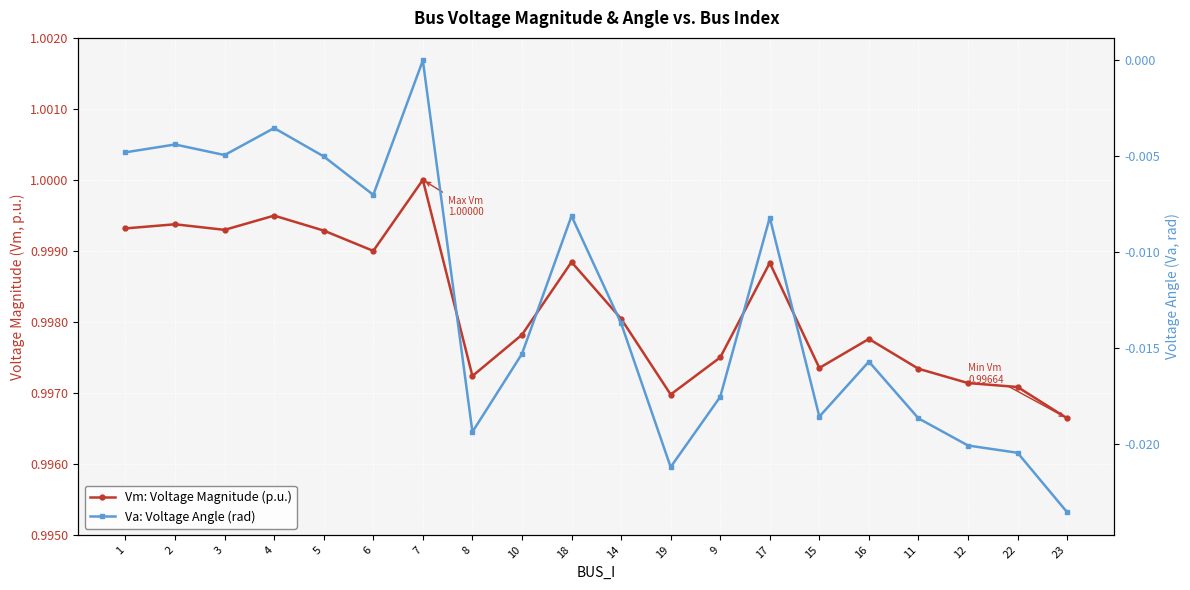

Is this an area chart (filled region under the line)?

No